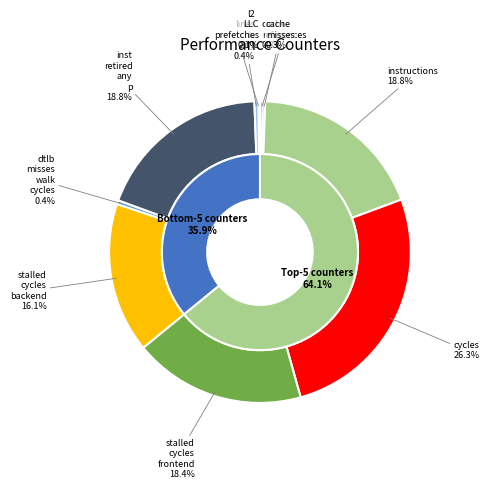

To the nearest percent, what is the difference between the largest and smallest slice percentages?

26%